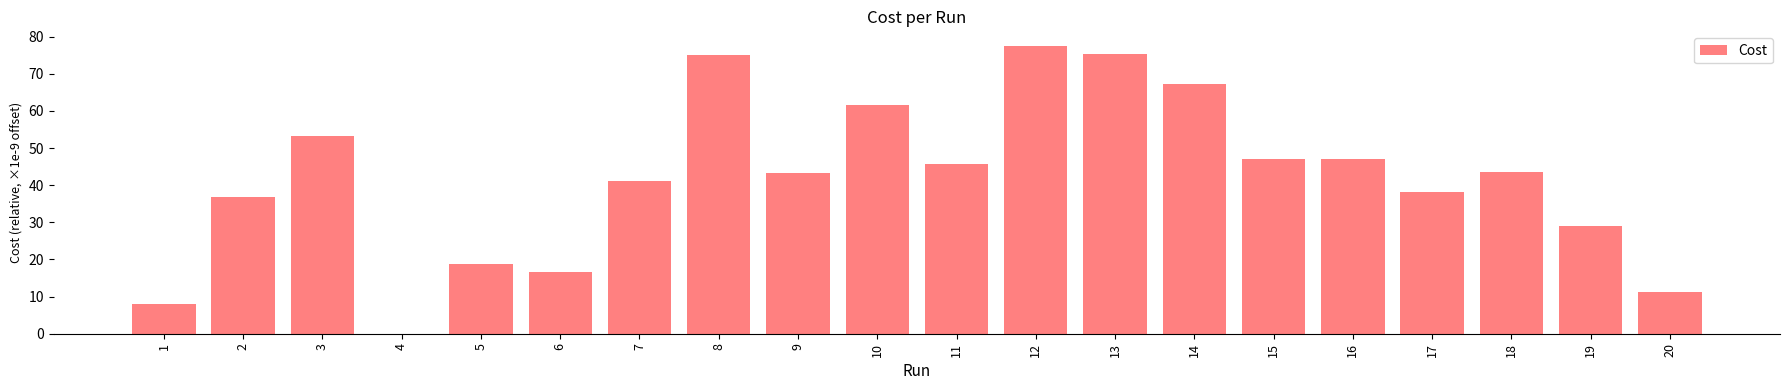

The chart shows a value of 38.1 at 13. True or false?

False